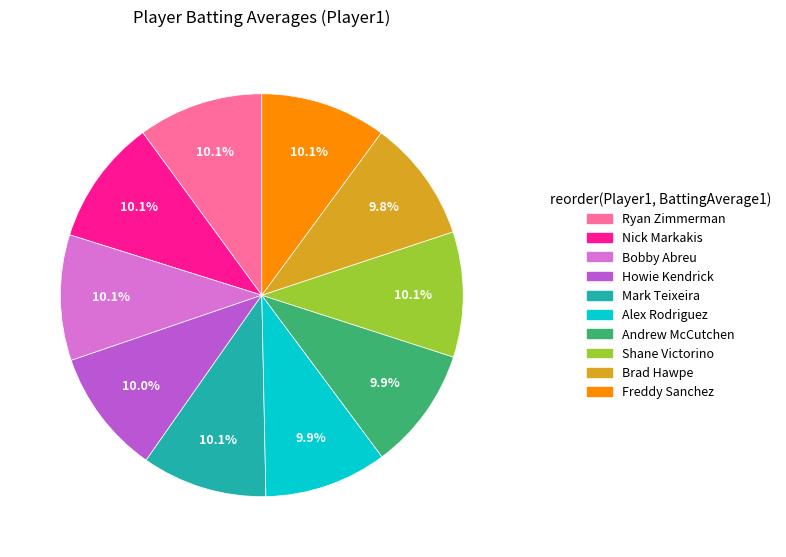

Is there any slice that represents more than half of the pie?

No